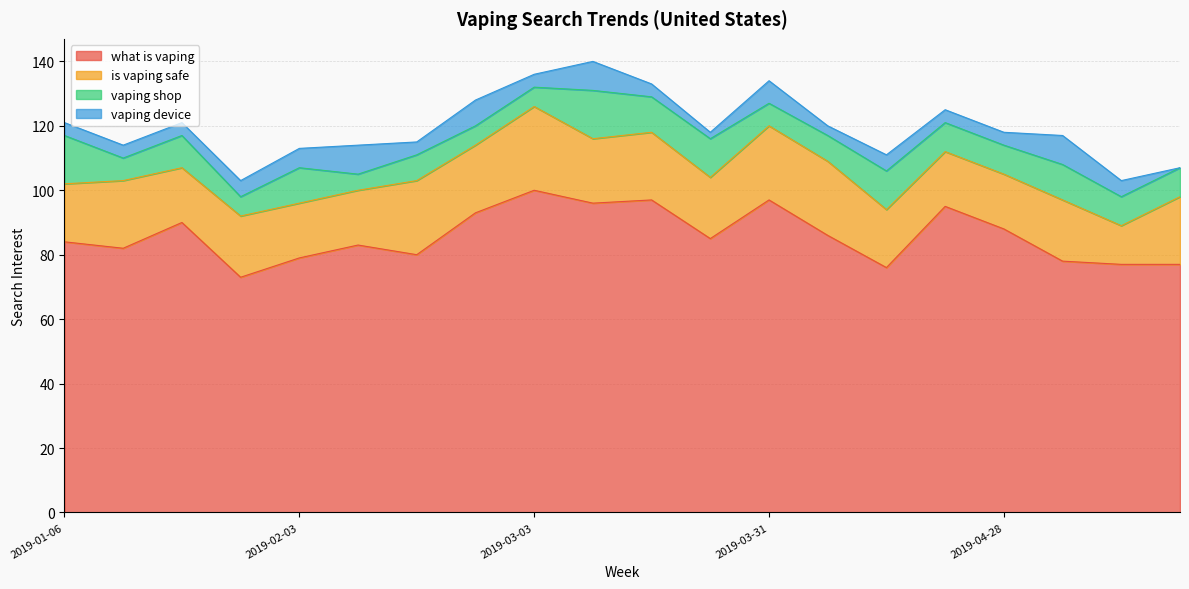

How many data points does each series have?

20